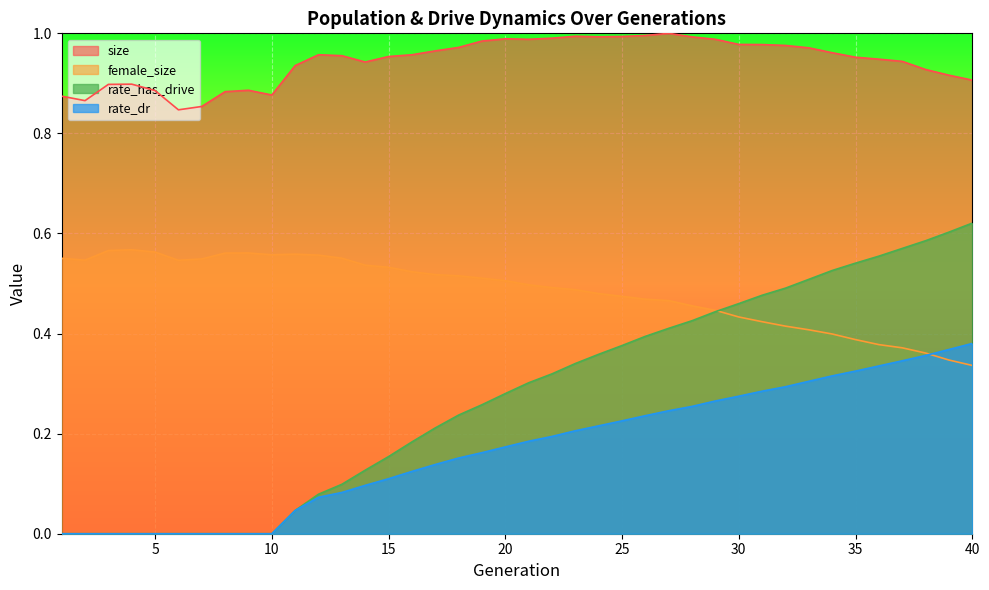

True or false: rate_has_drive and size intersect in this chart.

False